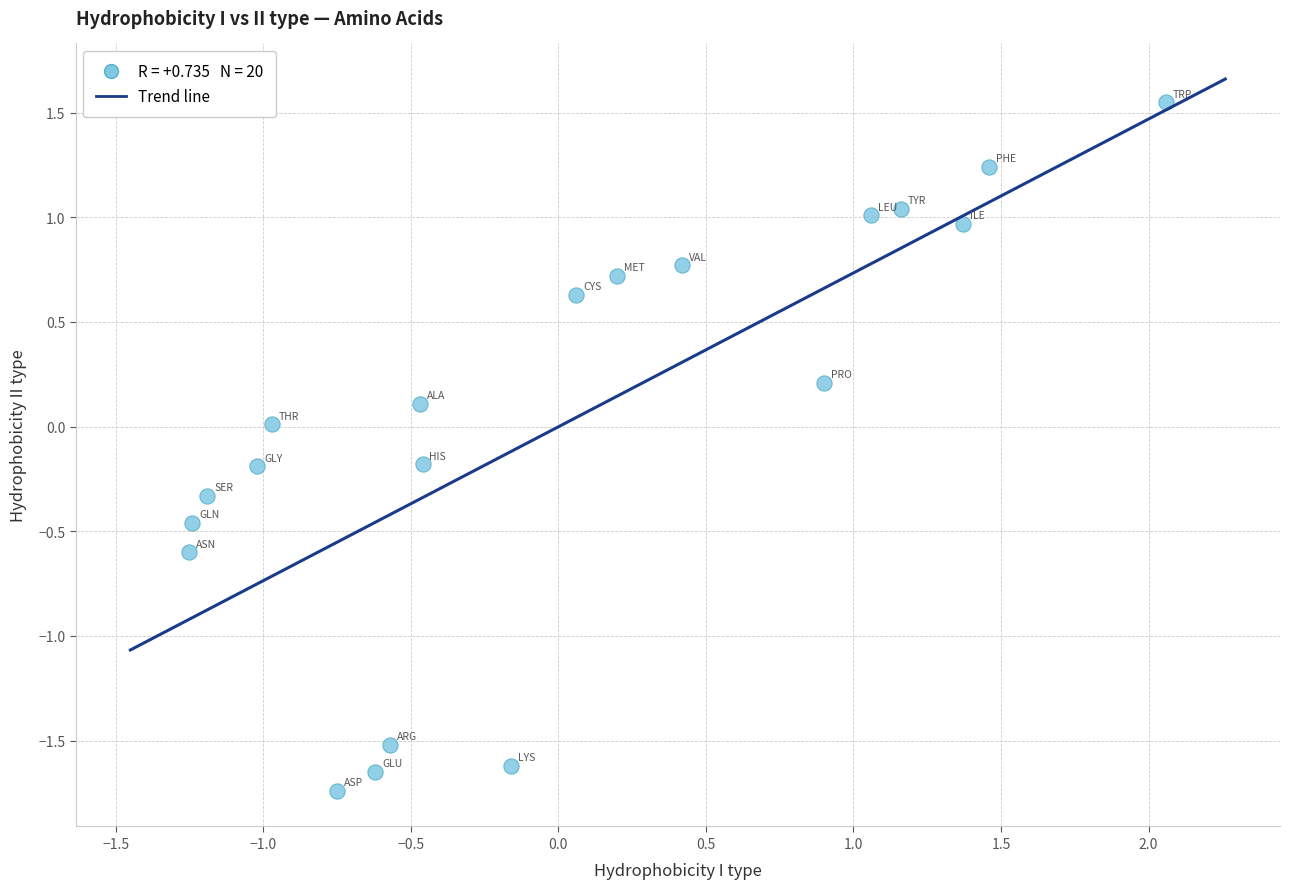

What is the range of Y values (max minus min)?

3.3